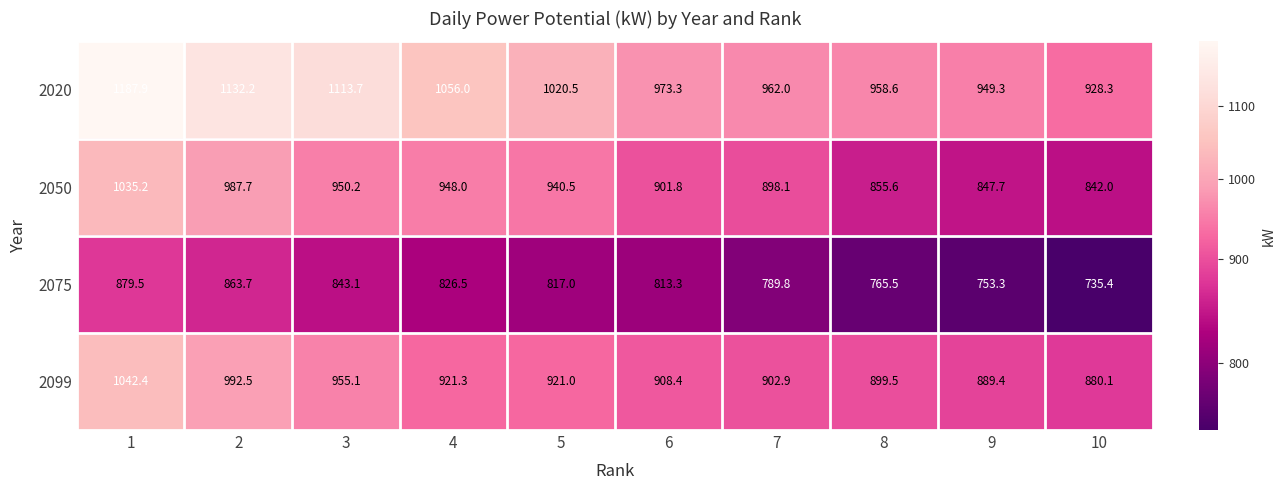

What is the spread (max minus min) of values at 7?

172.2